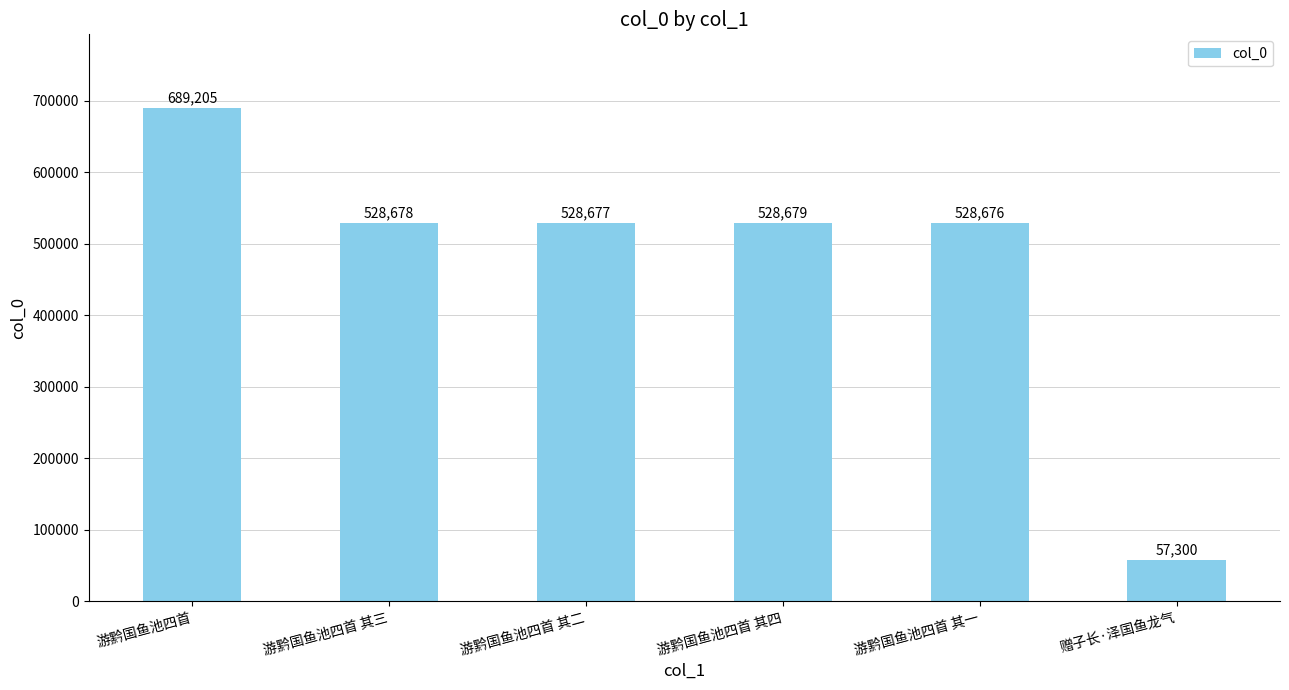

Rank the categories by value from lowest to highest.

赠子长·泽国鱼龙气, 游黔国鱼池四首 其一, 游黔国鱼池四首 其二, 游黔国鱼池四首 其三, 游黔国鱼池四首 其四, 游黔国鱼池四首